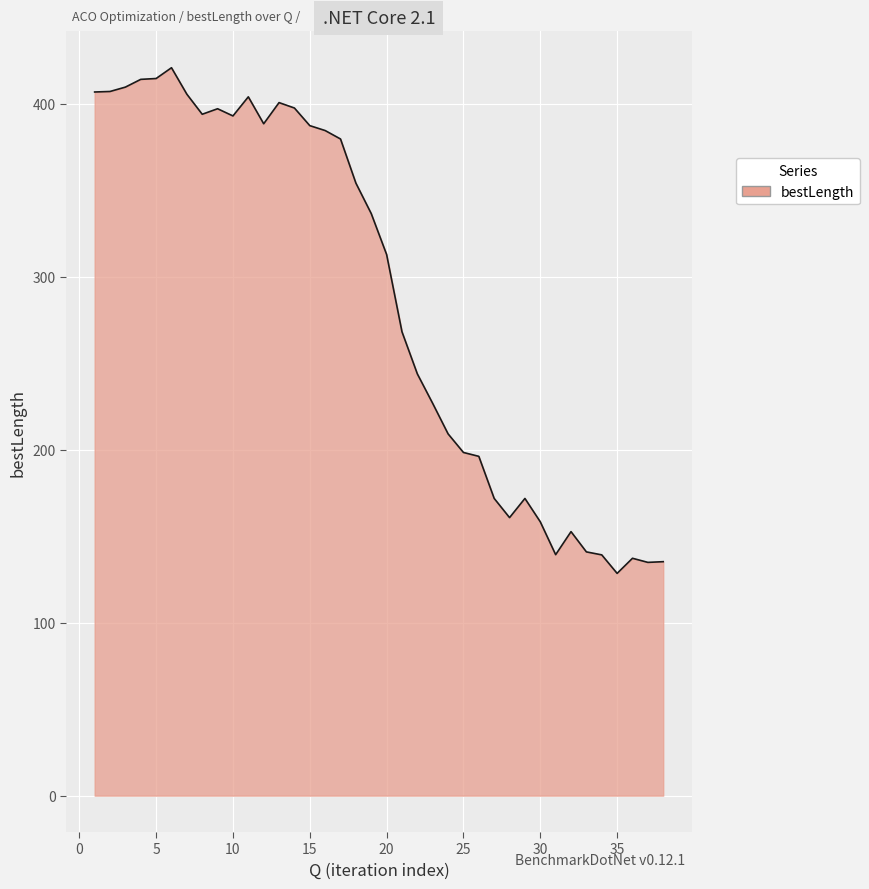

What is the difference between the maximum and minimum values?

292.3